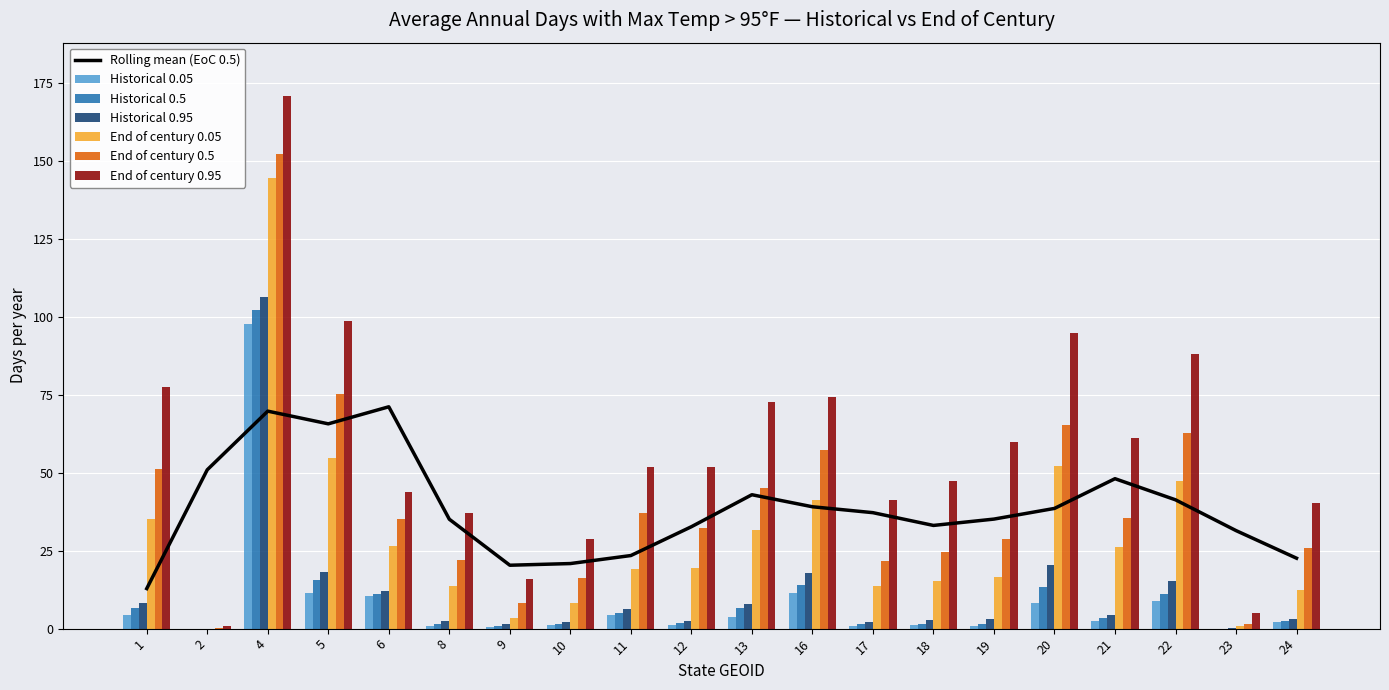

Is it true that End of century 0.95 equals 13.5 at 6?

False